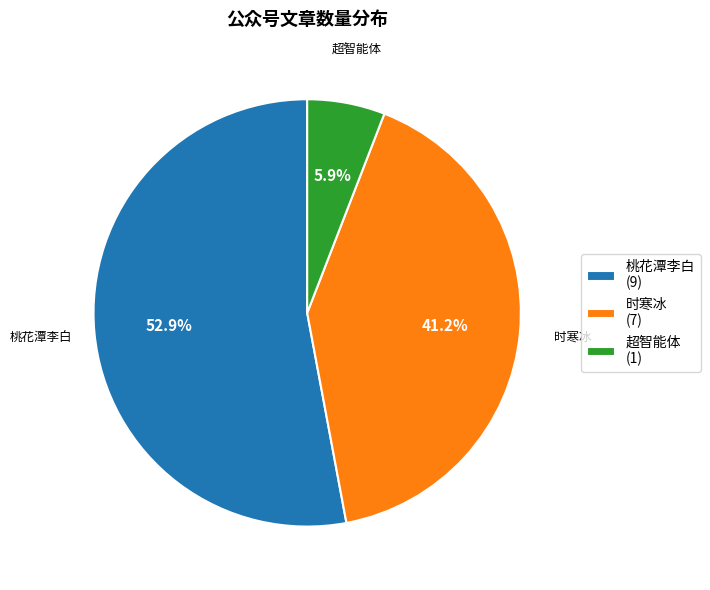

The 桃花潭李白 slice represents 53% of the pie. True or false?

True